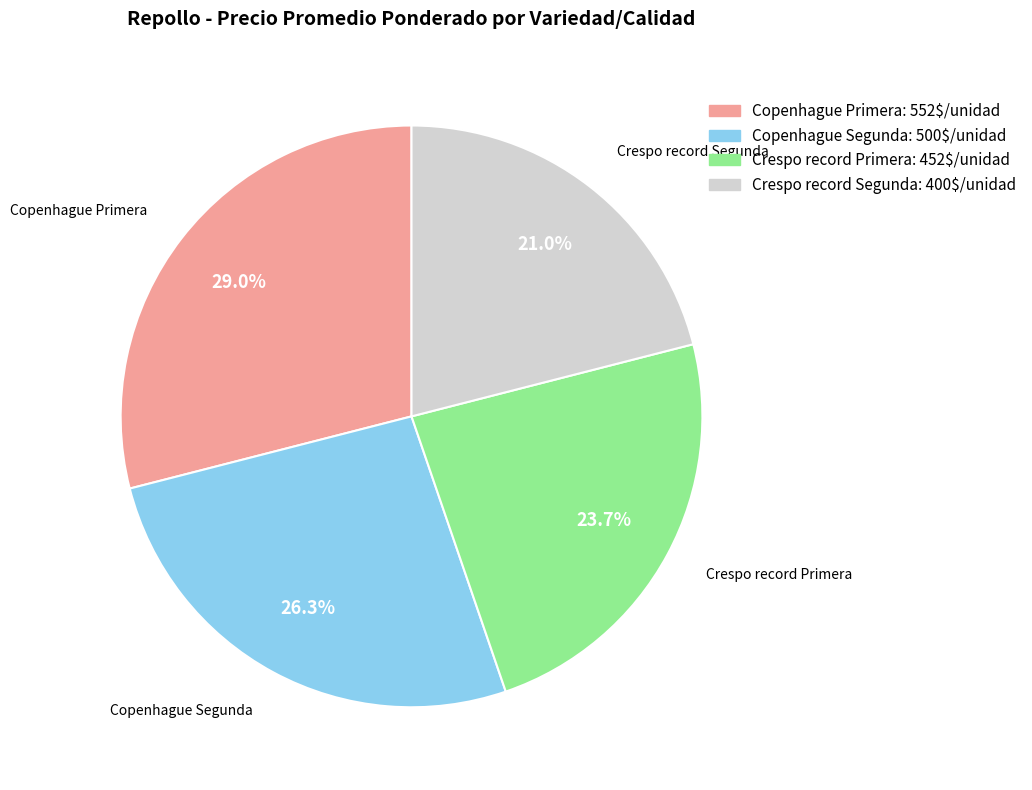

How many slices are in this pie chart?

4